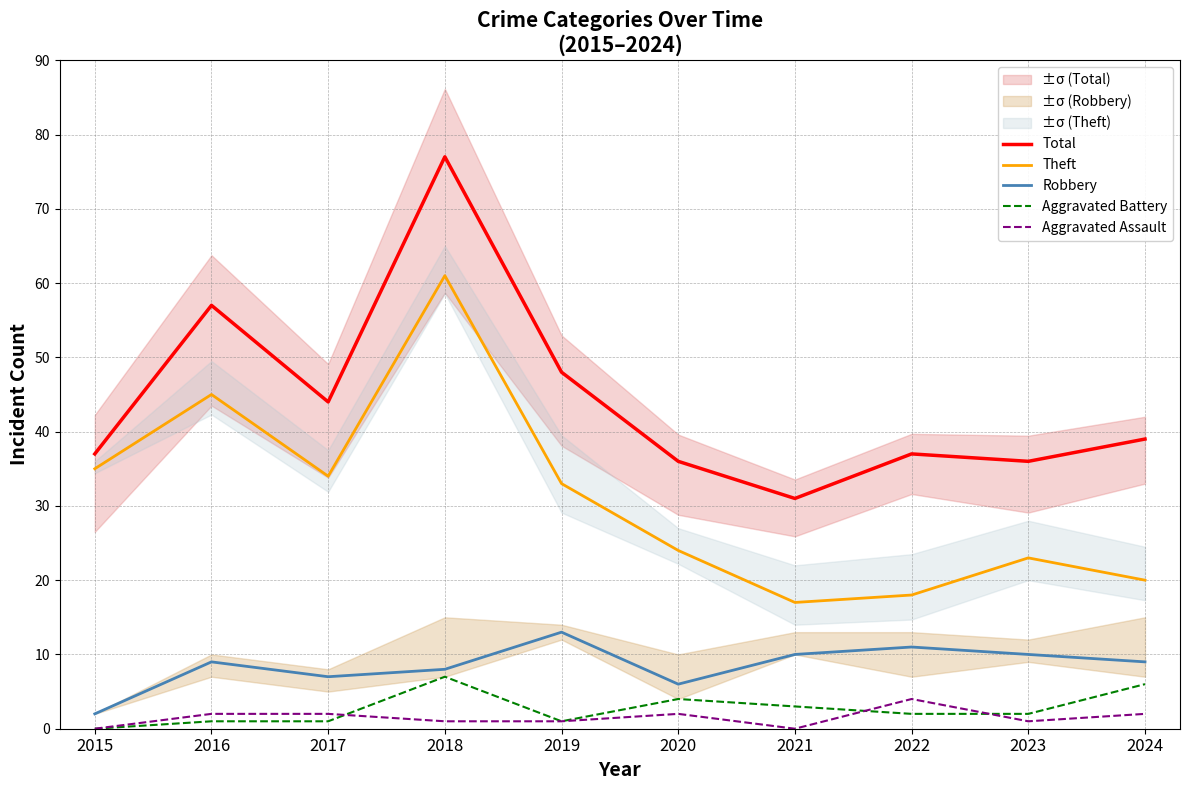

Between 2022 and 2019, which is larger?

2019